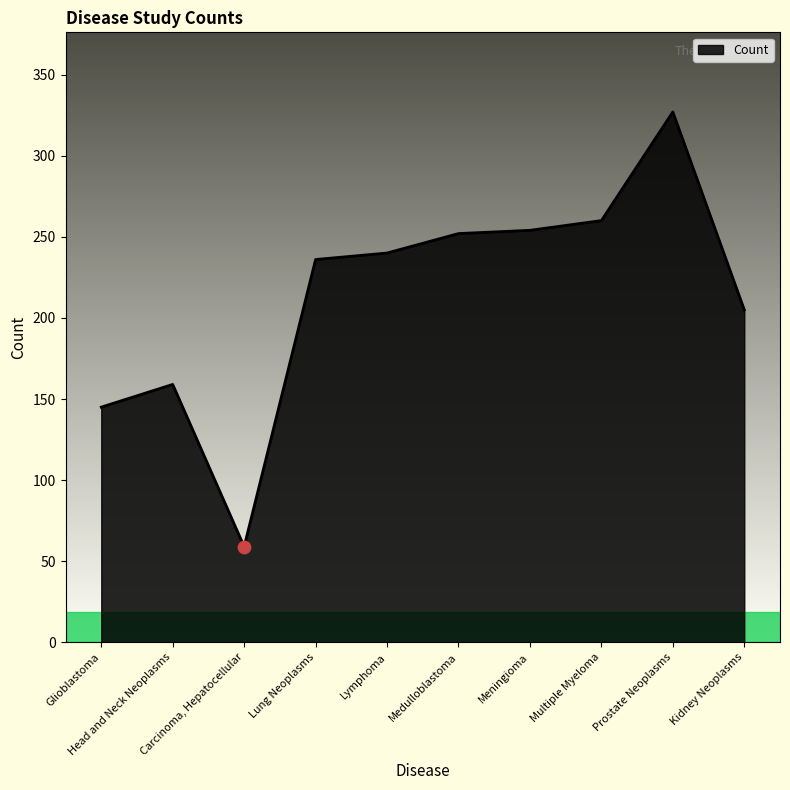

What is the change in value from Carcinoma, Hepatocellular to Multiple Myeloma?

+201